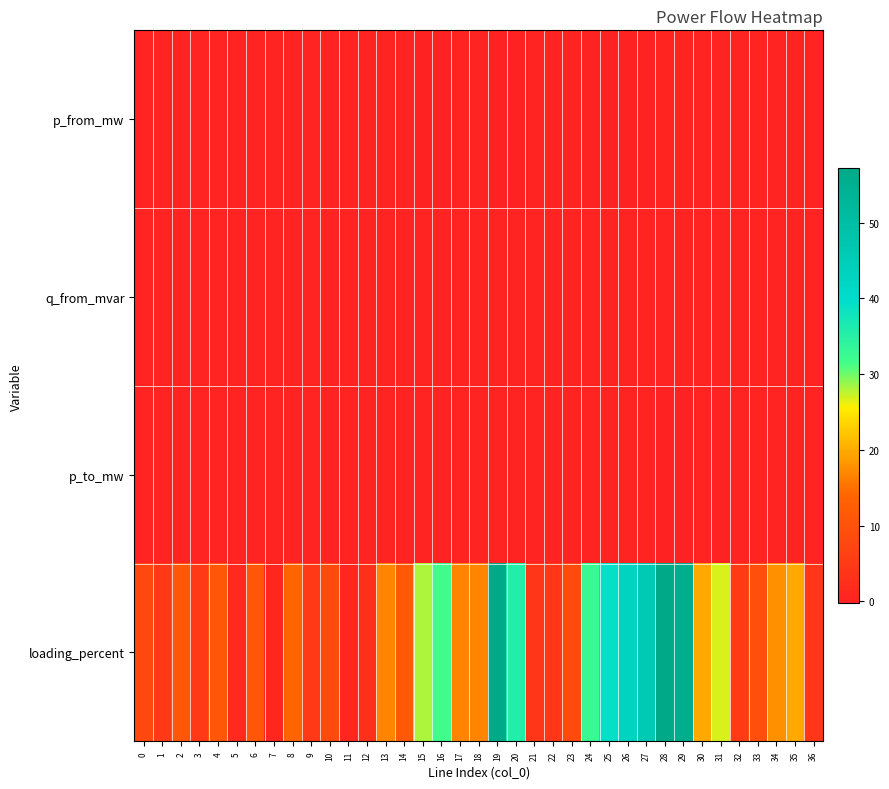

What is the difference between the highest and lowest values at 22?

4.1